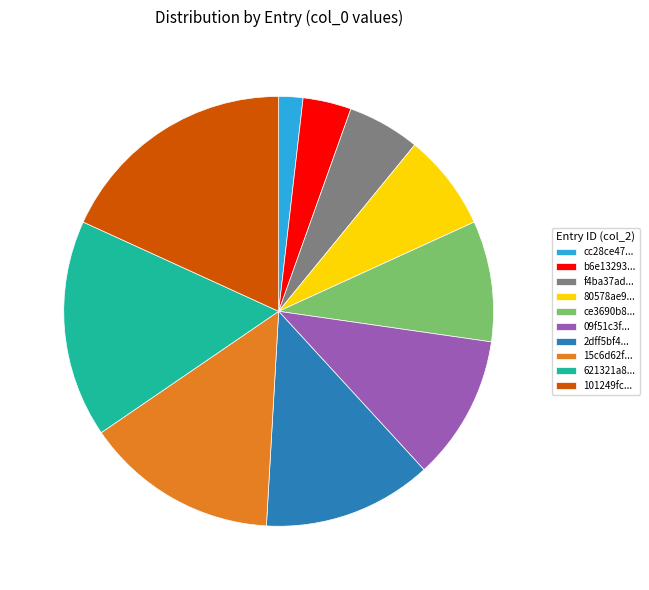

Rank the categories by value from lowest to highest.

cc28ce47..., b6e13293..., f4ba37ad..., 80578ae9..., ce3690b8..., 09f51c3f..., 2dff5bf4..., 15c6d62f..., 621321a8..., 101249fc...